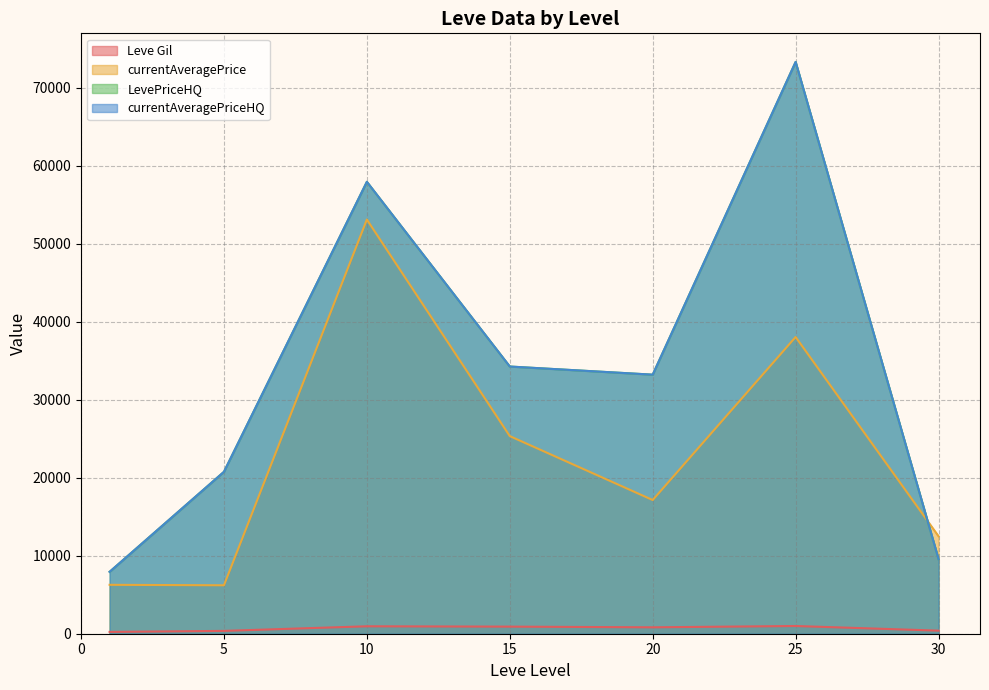

What is the sum of the LevePriceHQ values at 5 and 20?

38071